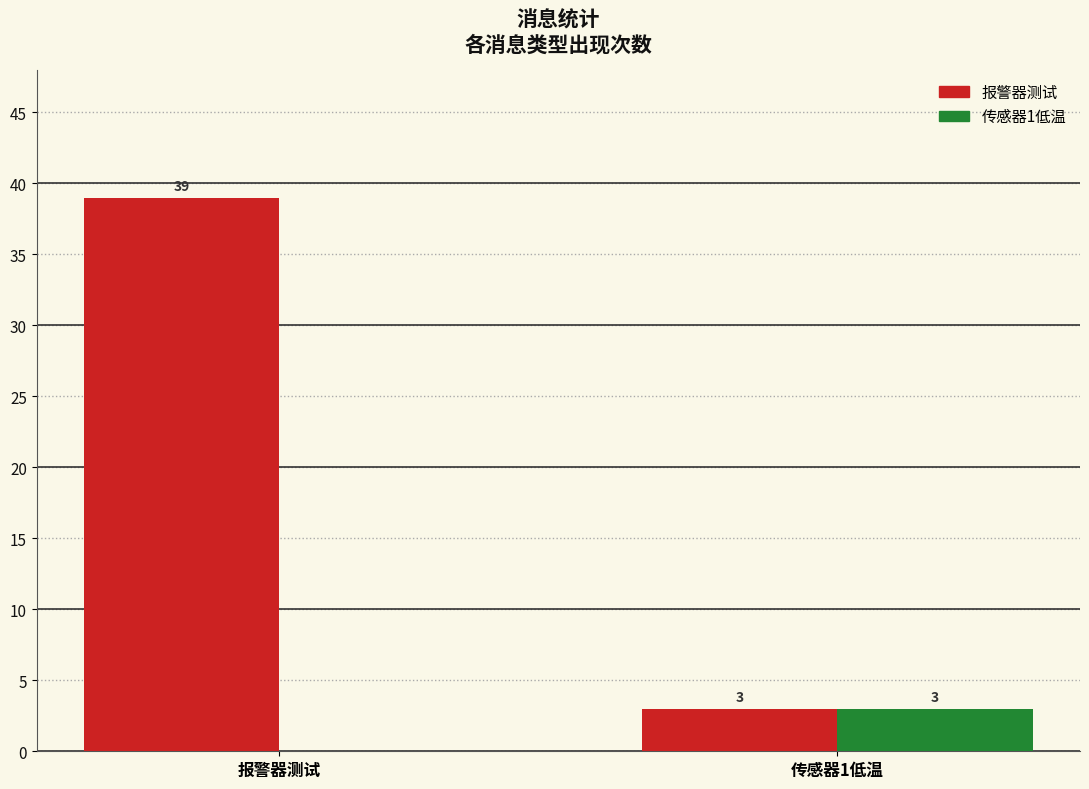

At which label does 报警器测试 reach its peak?

报警器测试